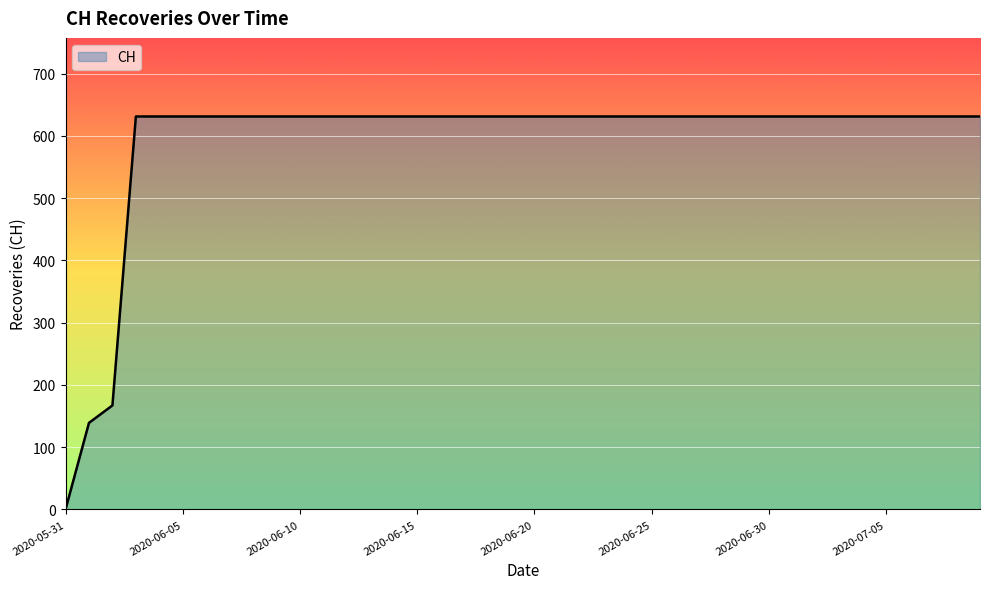

What is the difference between the maximum and minimum values?

631